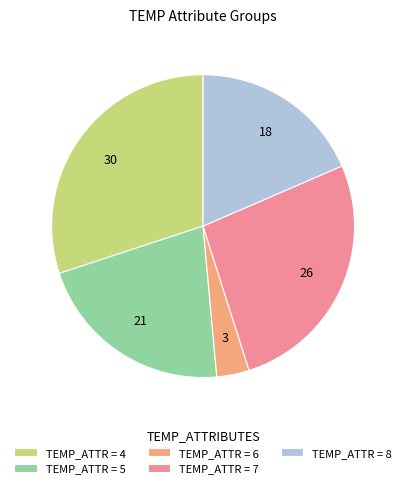

Is it true that TEMP_ATTR = 8 is 18% of the pie?

True